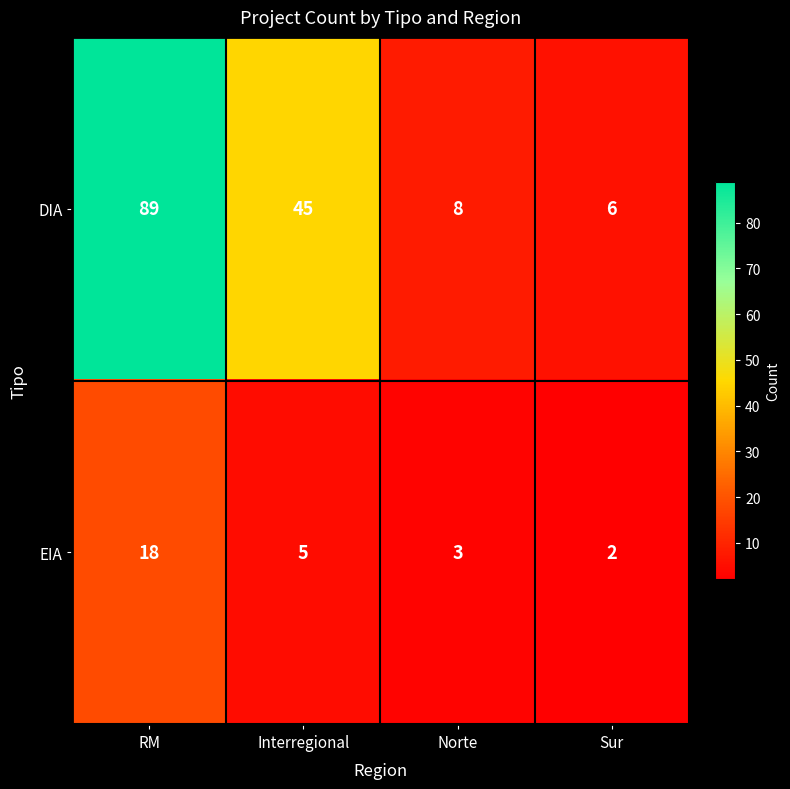

What is the sum of all DIA values?

148